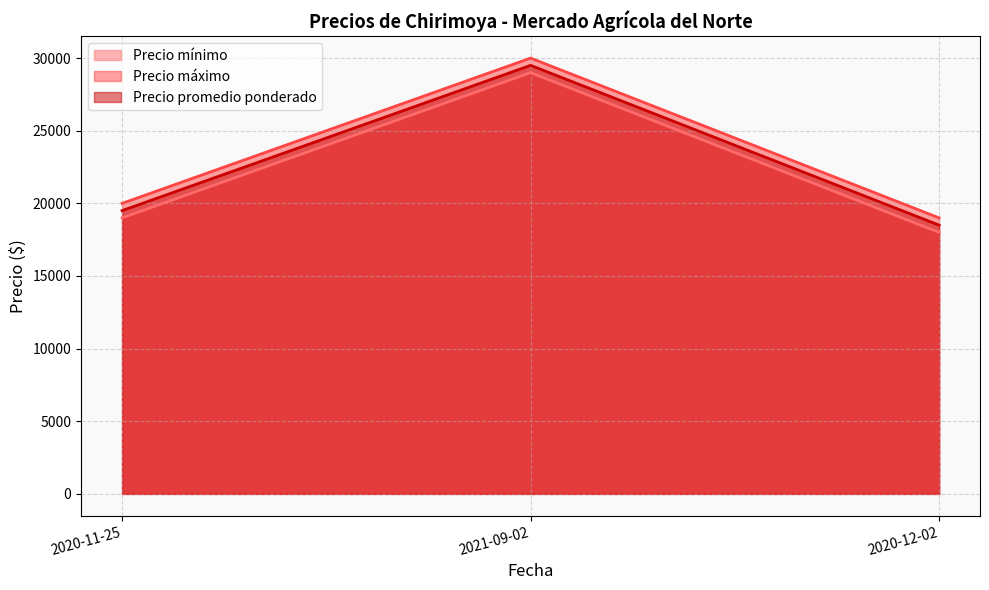

At which label does Precio mínimo reach its minimum?

2020-12-02